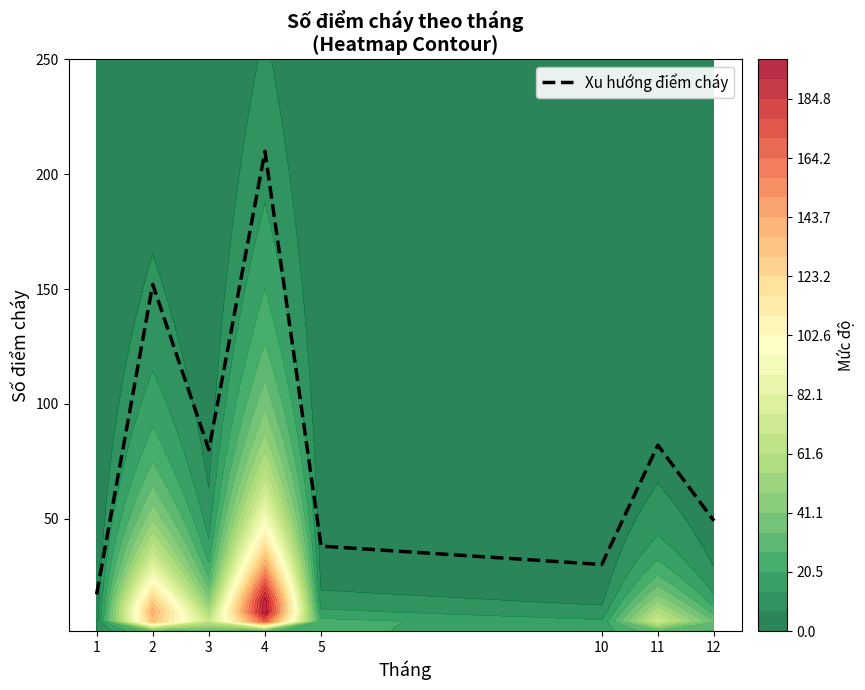

Is it true that the value at 4 is 210?

True